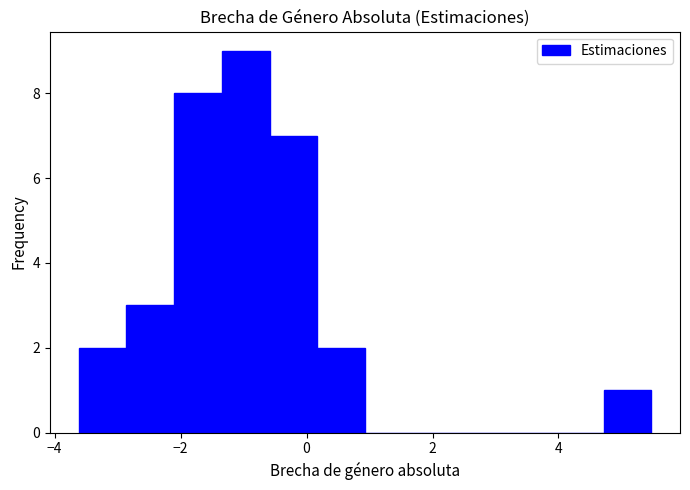

Read against the x-axis, roughly where is the centre of the tallest bar?

-1.0